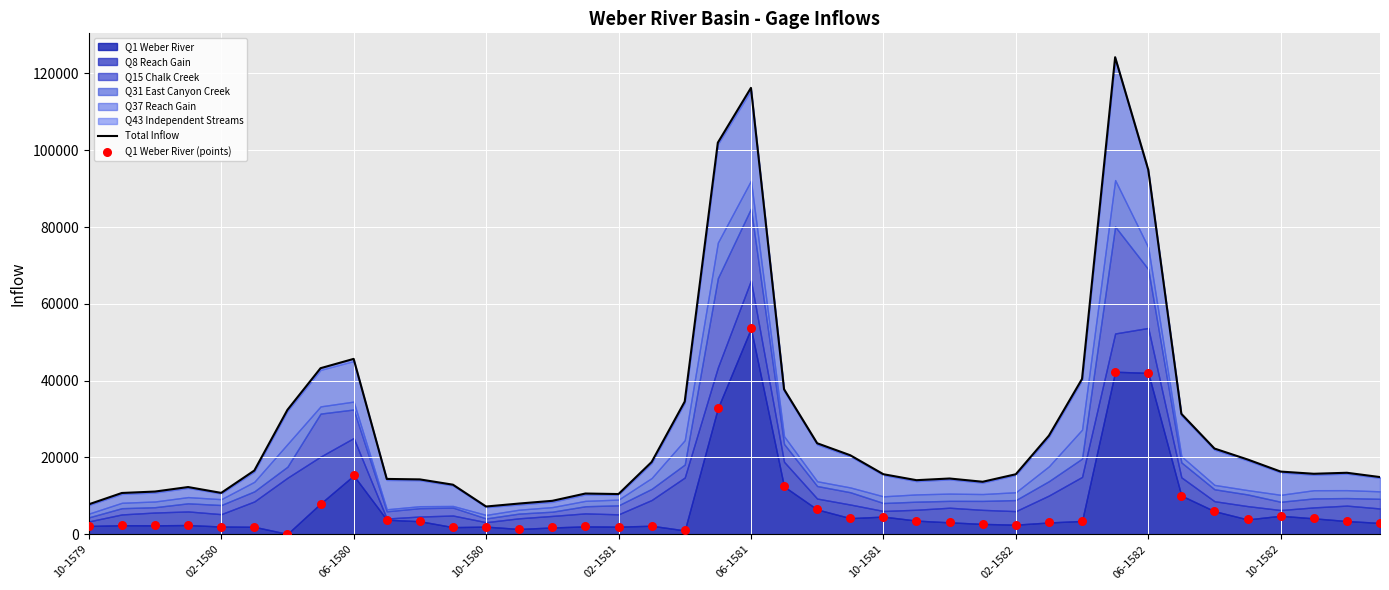

At how many categories does at least one series exceed 7420?

39